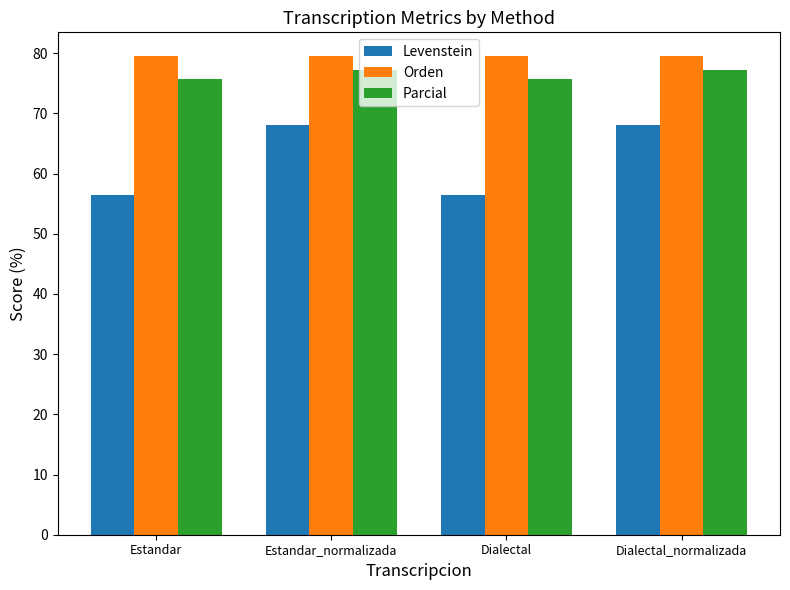

Reading left to right, extract all data points from this chart.

Levenstein: 56.4	68.1	56.4	68.1
Orden: 79.5	79.5	79.5	79.5
Parcial: 75.7	77.1	75.7	77.1